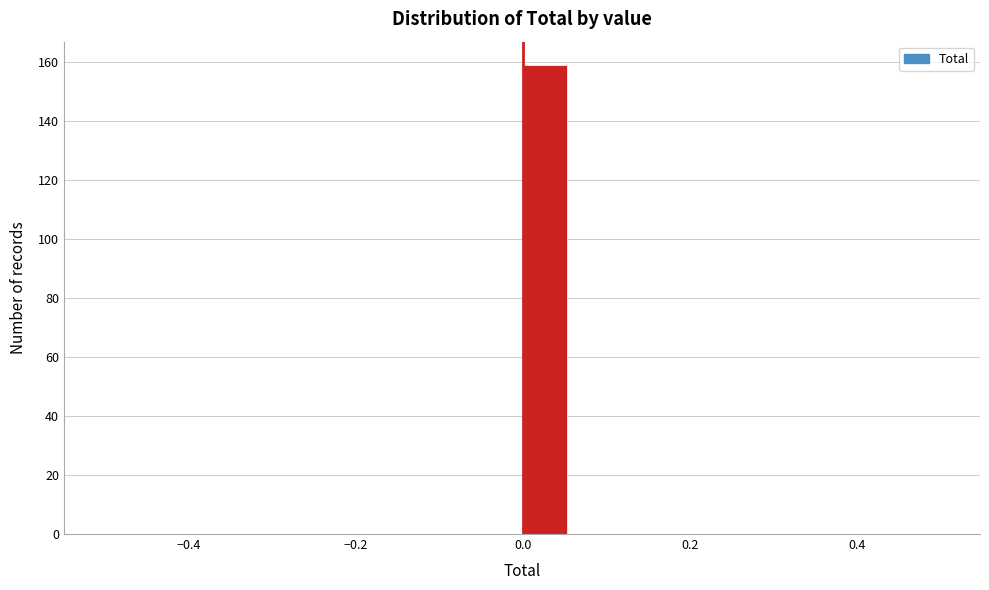

Around what value on the x-axis is the tallest bar? Give the approximate position of its centre, as read against the axis.

0.02